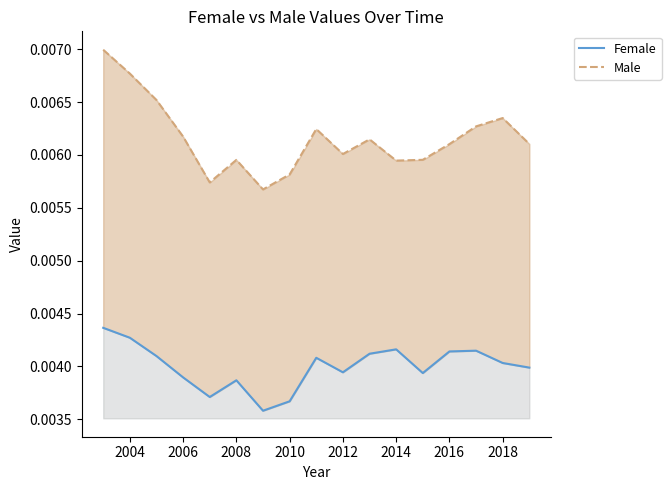

List the series in order of their peak value, lowest first.

Female, Male